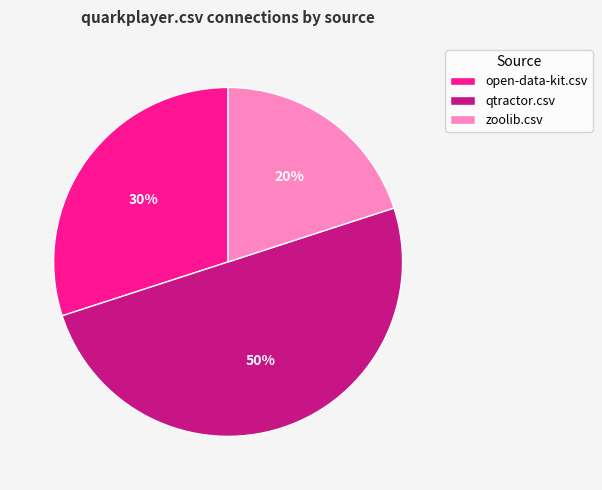

What is the smallest slice in the pie chart?

zoolib.csv